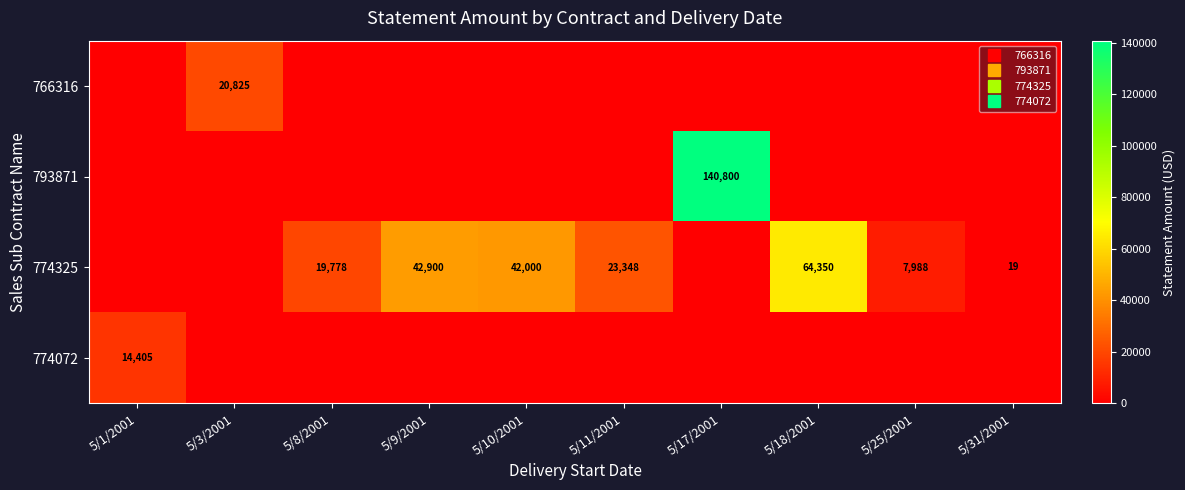

At 5/10/2001, list the series in order from smallest to largest.

766316, 793871, 774072, 774325